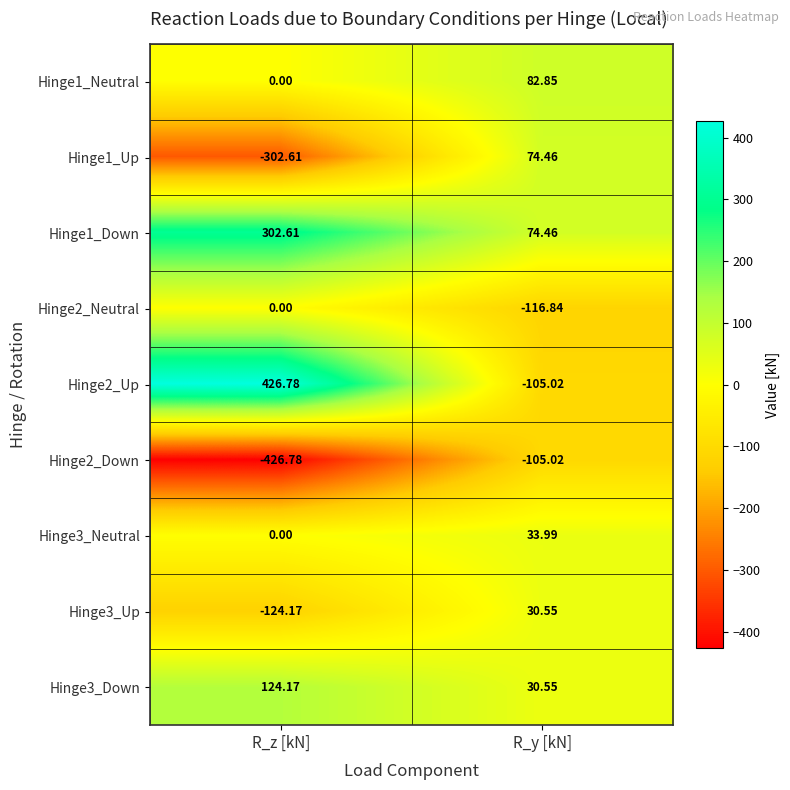

At which label is Hinge3_Up closest to -46?

R_y [kN]